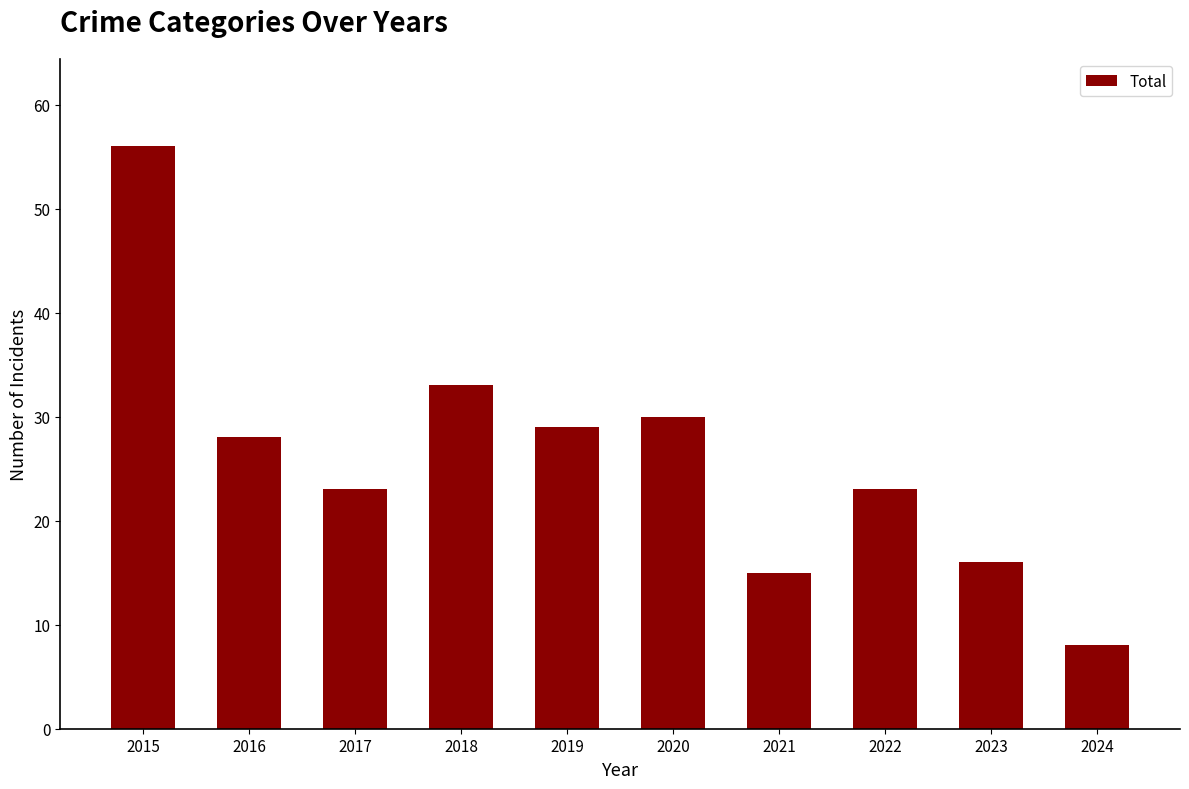

Approximately how many times larger is the value at 2017 compared to 2021?

1.5